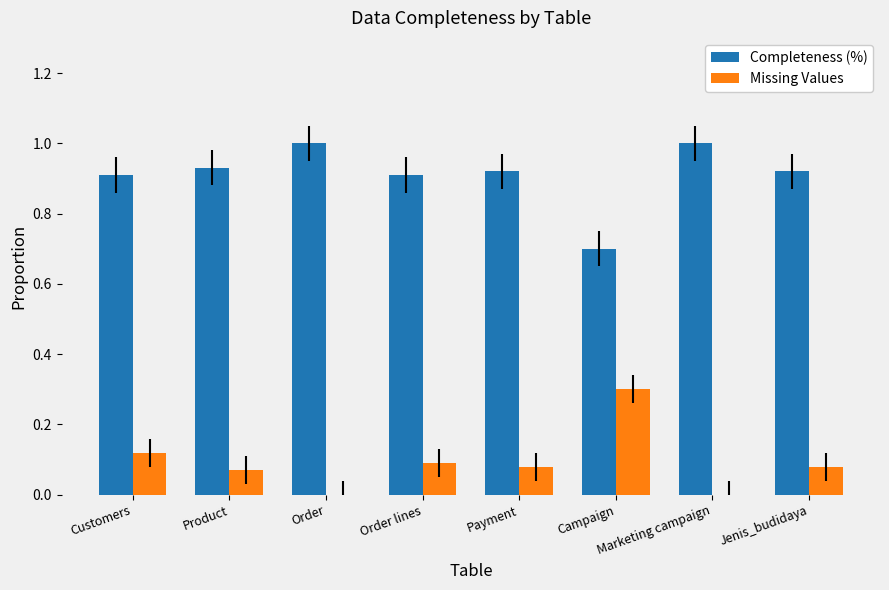

What is the sum of all Completeness (%) values?

7.3